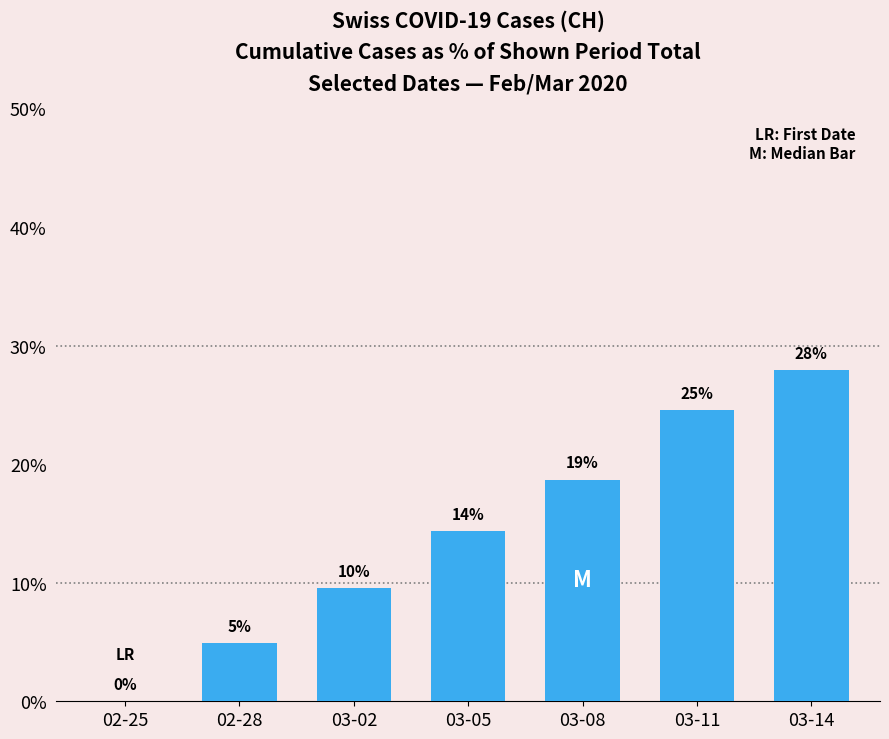

Reading left to right, list all the values displayed in this chart.

0.0	4.9	9.5	14.4	18.7	24.6	27.9